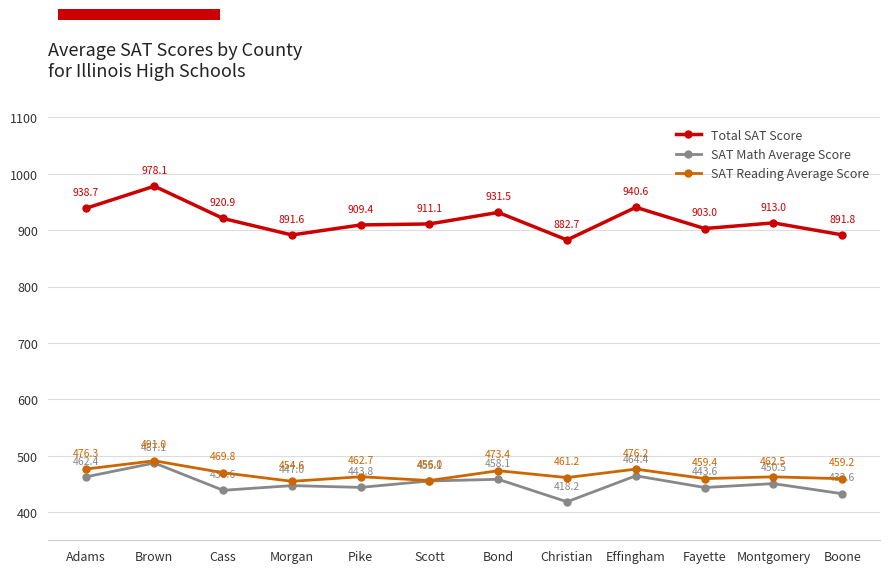

At how many categories does at least one series exceed 939?

2